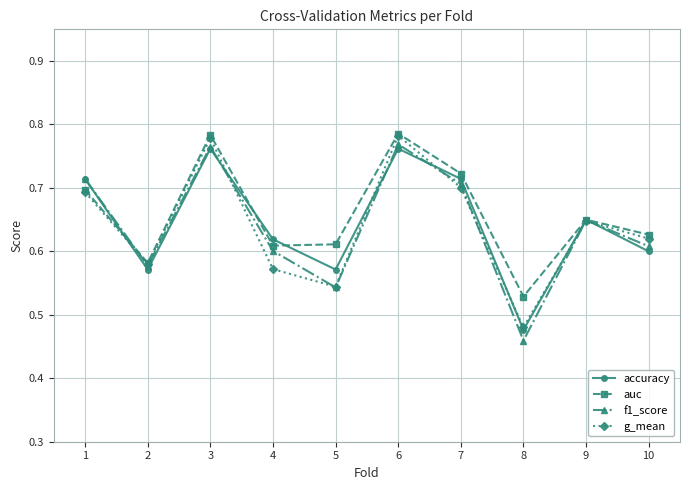

At how many categories does at least one series exceed 0?

10